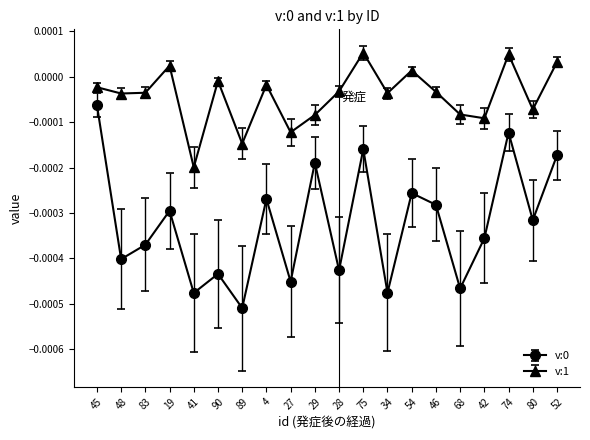

What is the label of the 18th point from the left?

74